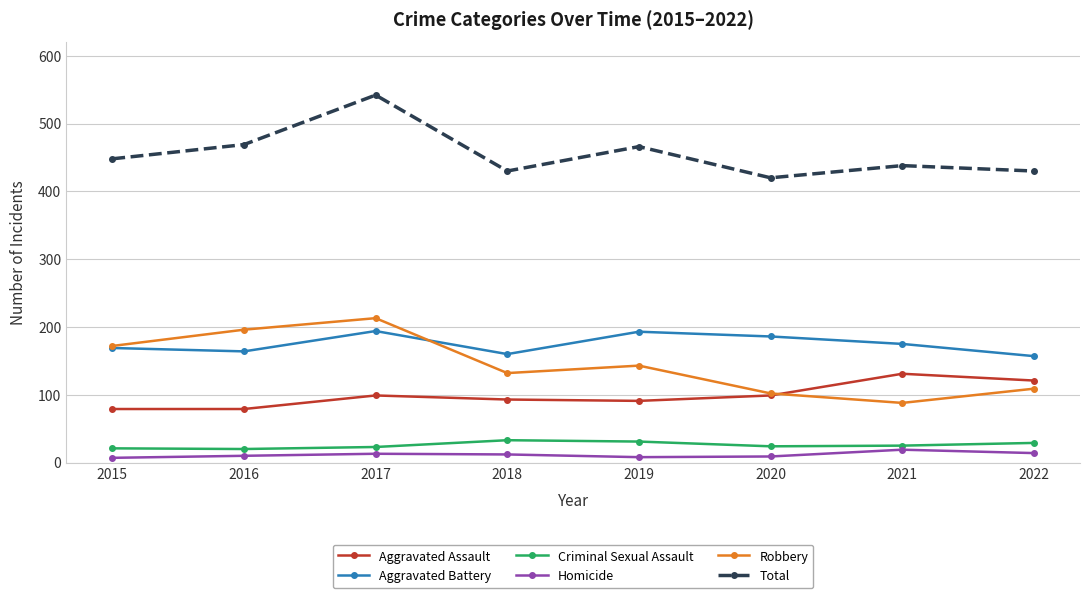

What is the maximum value shown in the chart?

542